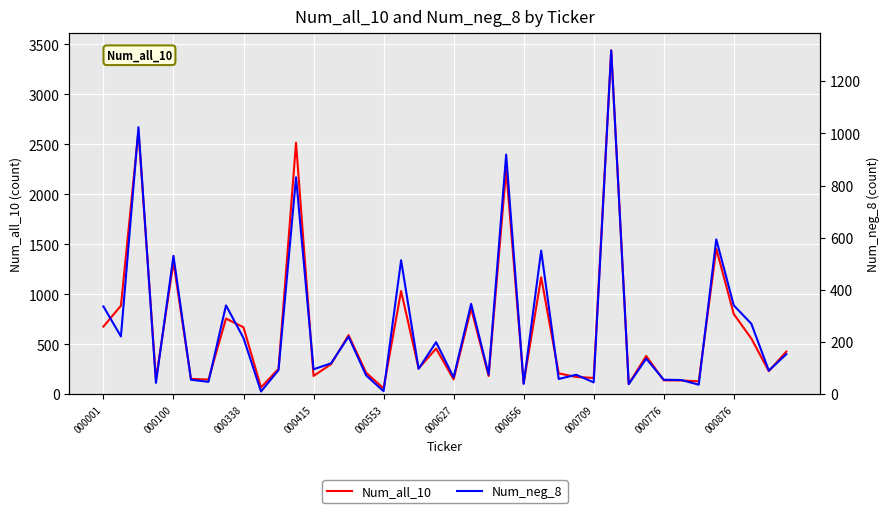

In Num_all_10, how many points are lower than both neighbors (excluding endpoints)?

13